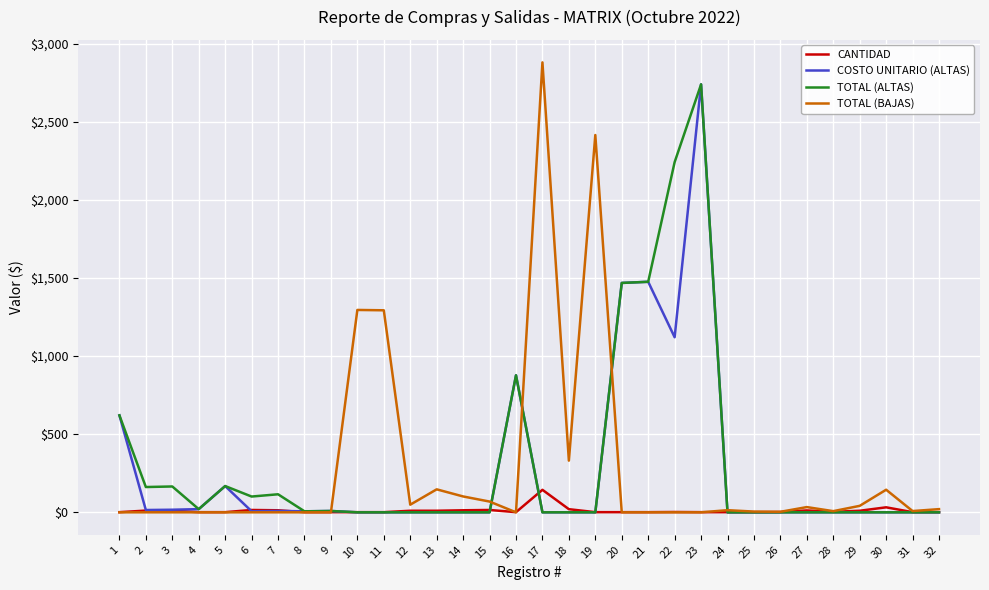

The value of COSTO UNITARIO (ALTAS) at 19 is 0.0. True or false?

True